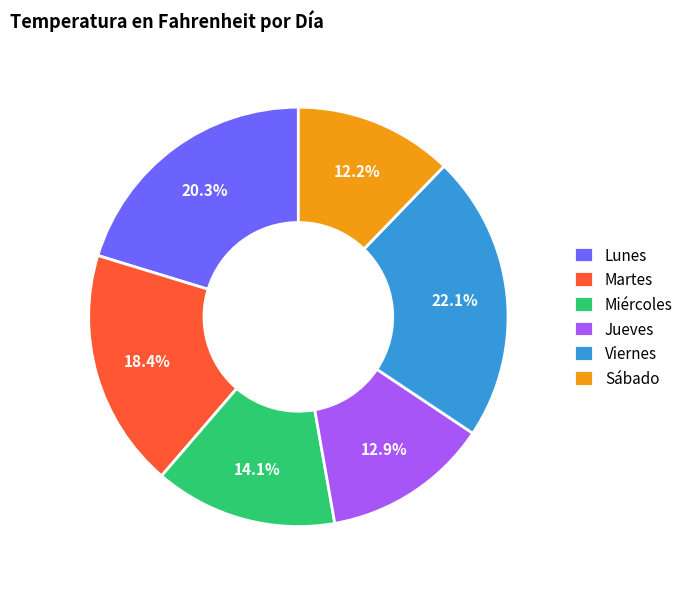

Which slice is the smallest?

Sábado